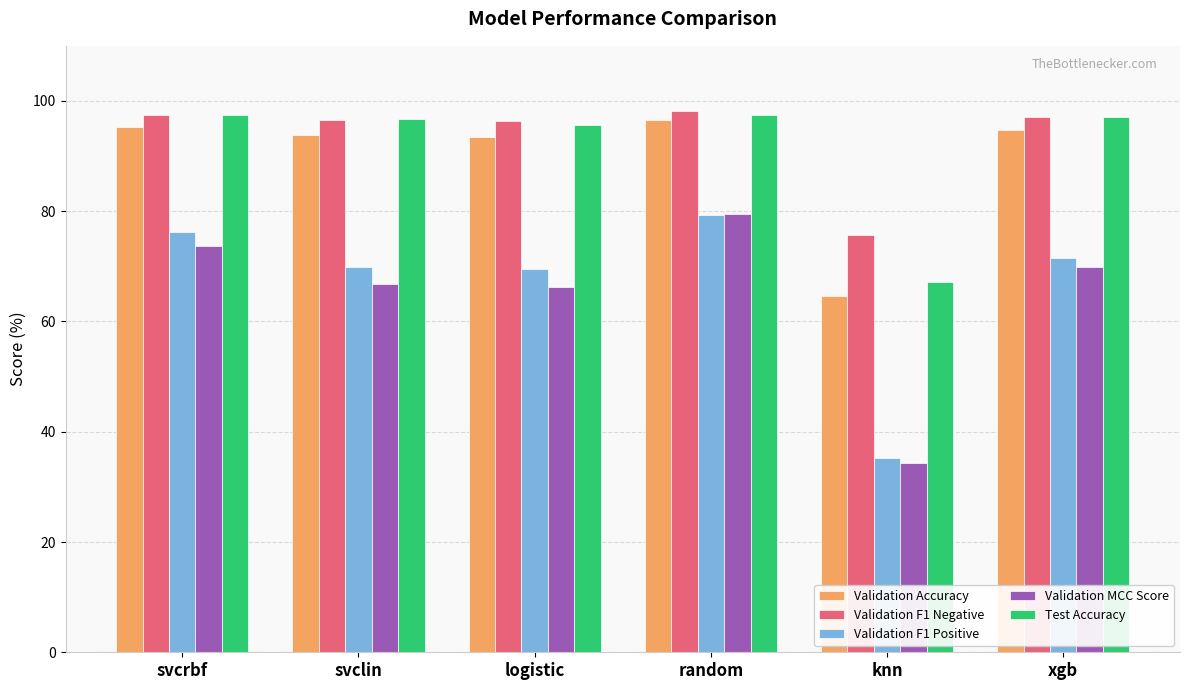

Which label corresponds to the smallest value in the chart?

knn